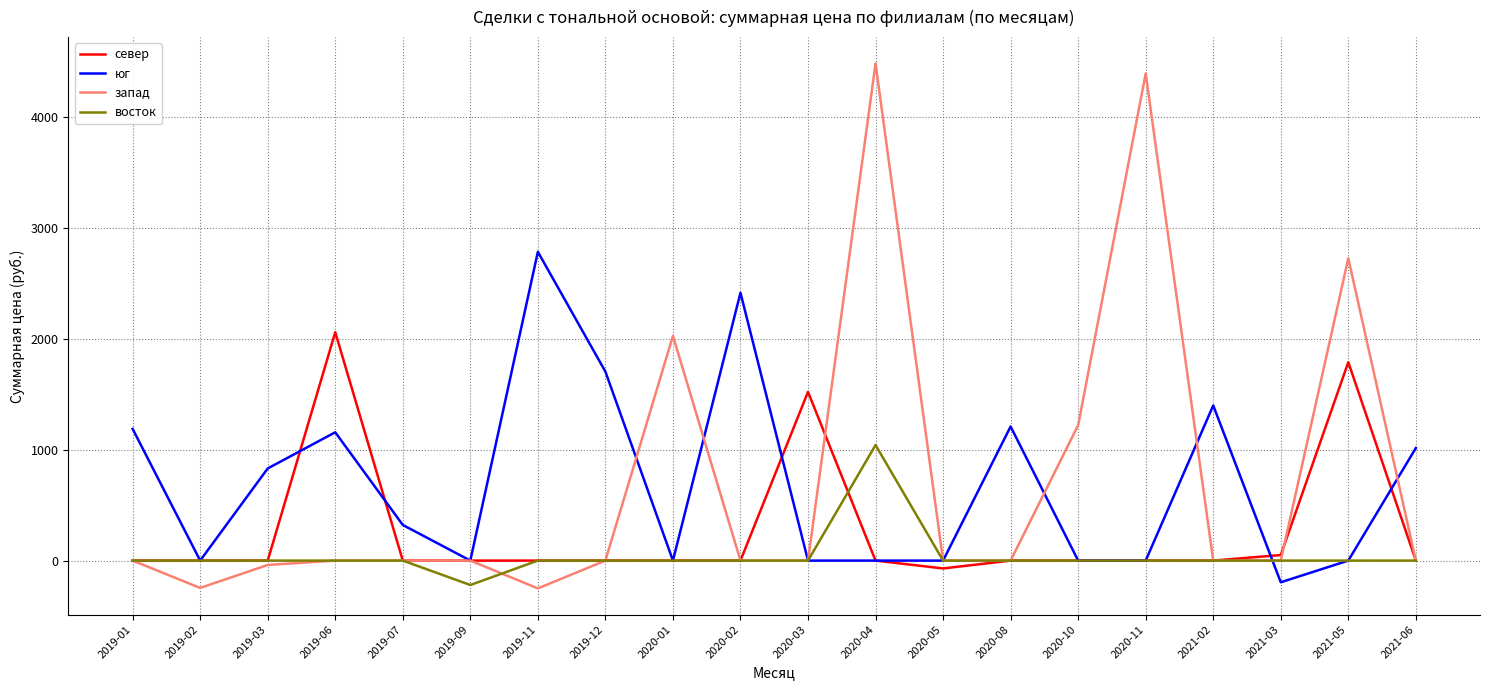

Is the value of восток at 2019-12 greater than the value of запад at 2020-10?

No